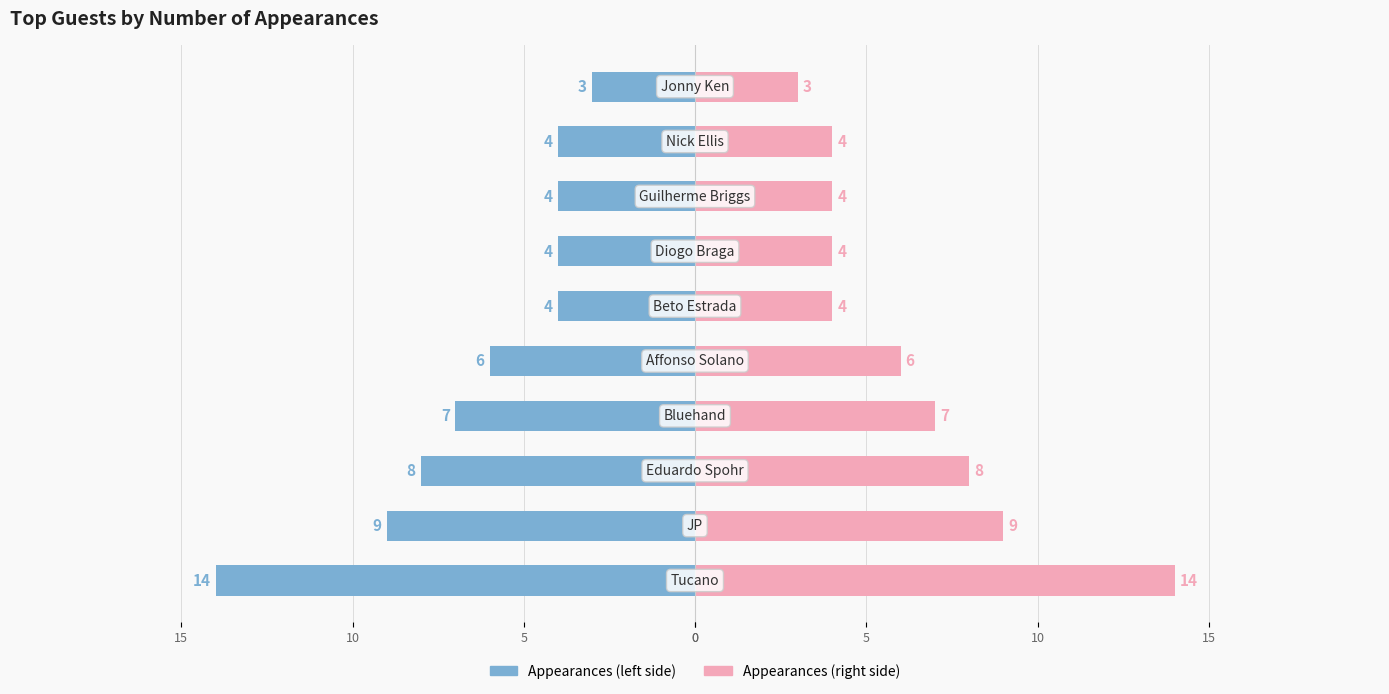

At how many categories does at least one series exceed -4?

10